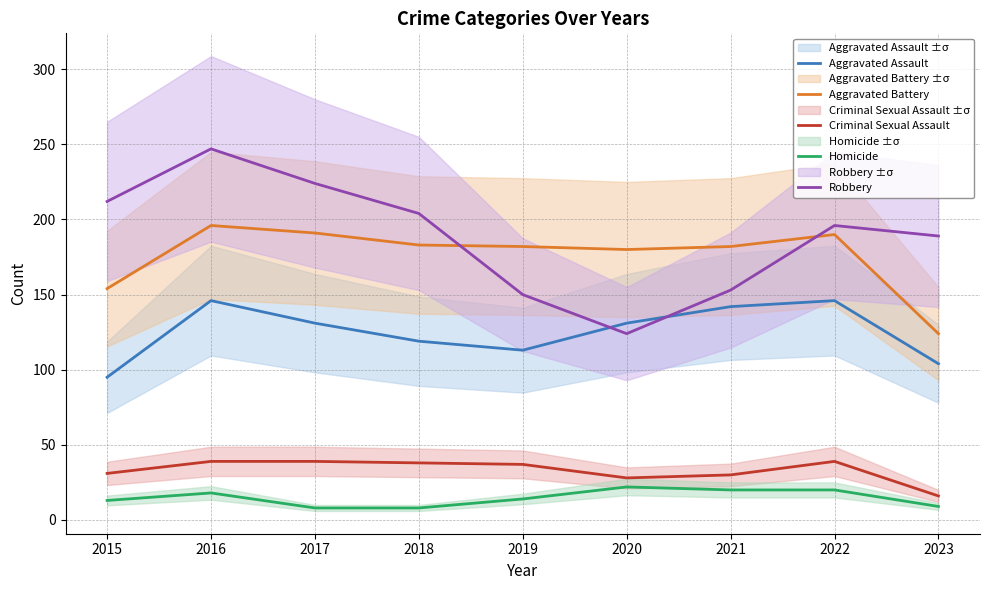

What value does the Aggravated Assault series have at 2016, to the nearest 5?

145